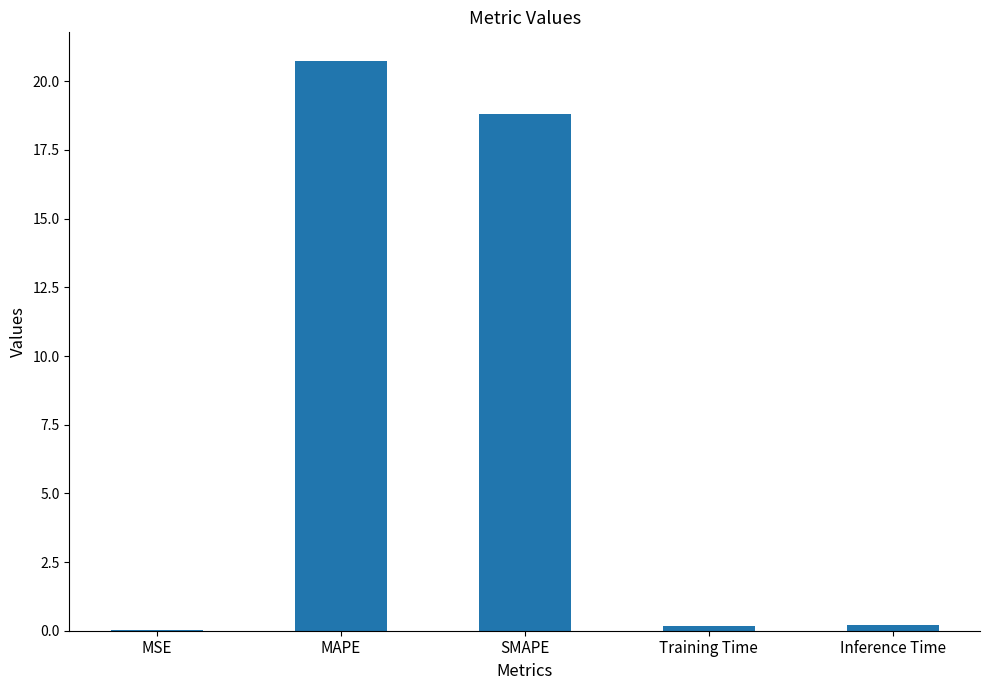

The chart shows a value of 27.8 at SMAPE. True or false?

False